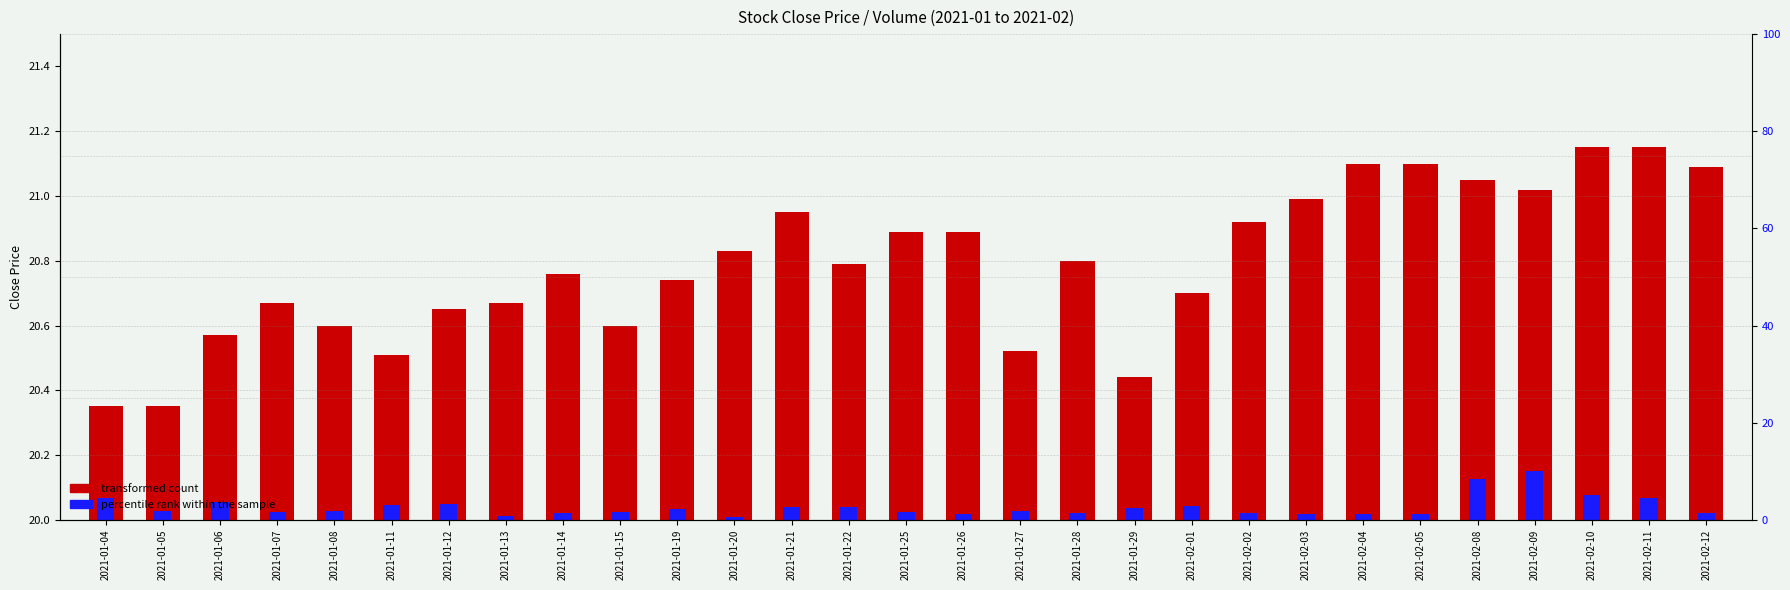

At how many categories does at least one series exceed 0?

29